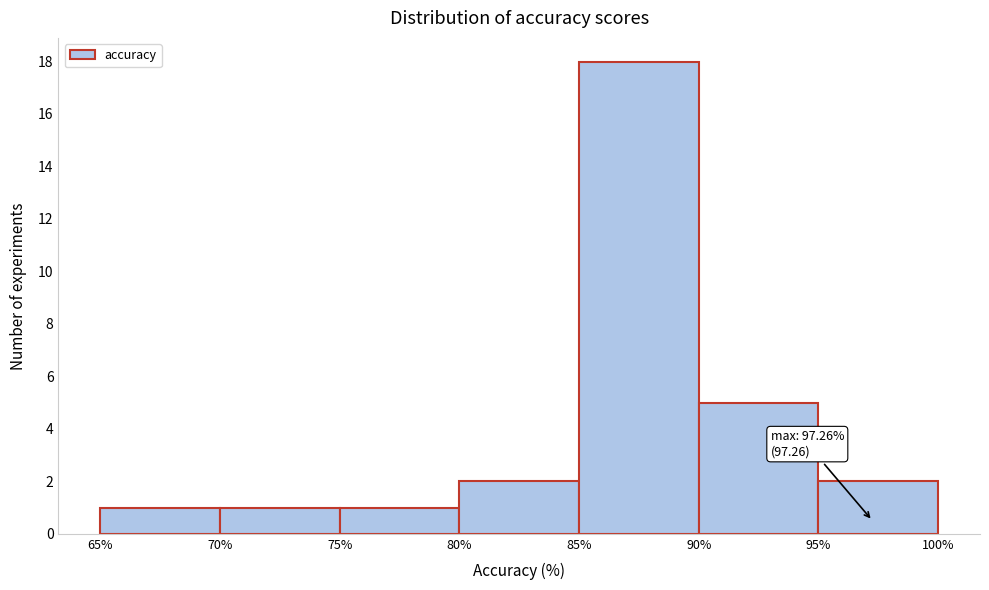

Over which range of the x-axis is the bar tallest?

85% to 90%